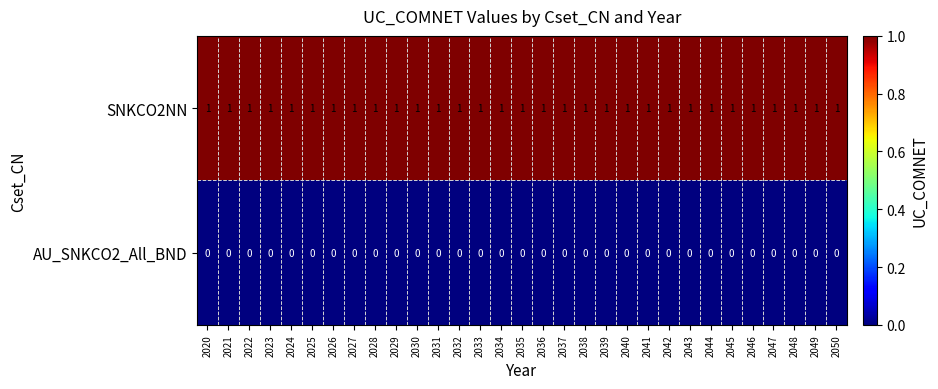

True or false: AU_SNKCO2_All_BND has a value of 0 at 2035.

True